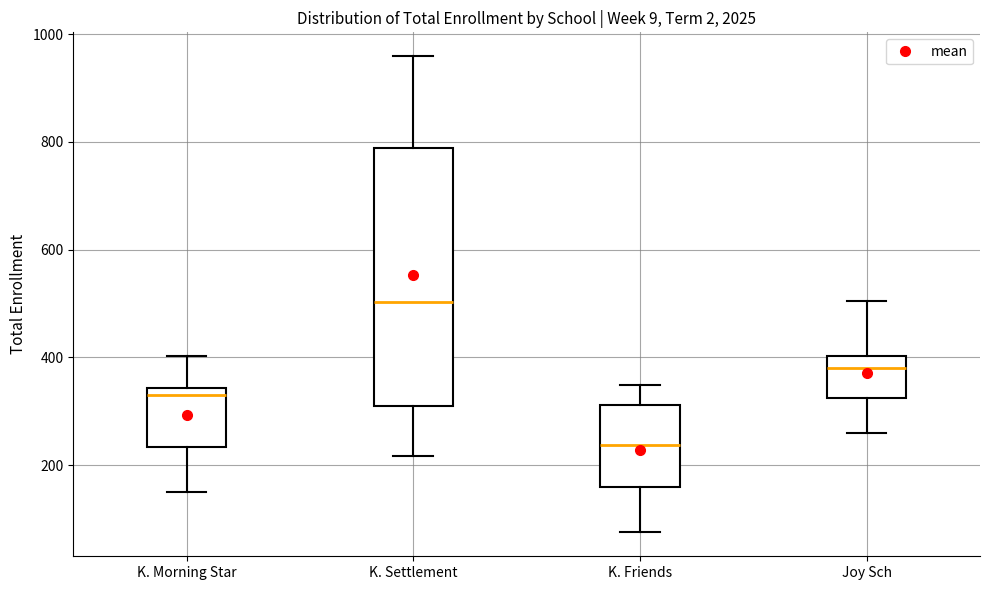

Which box is the tallest, from its lower edge to its upper edge?

K. Settlement